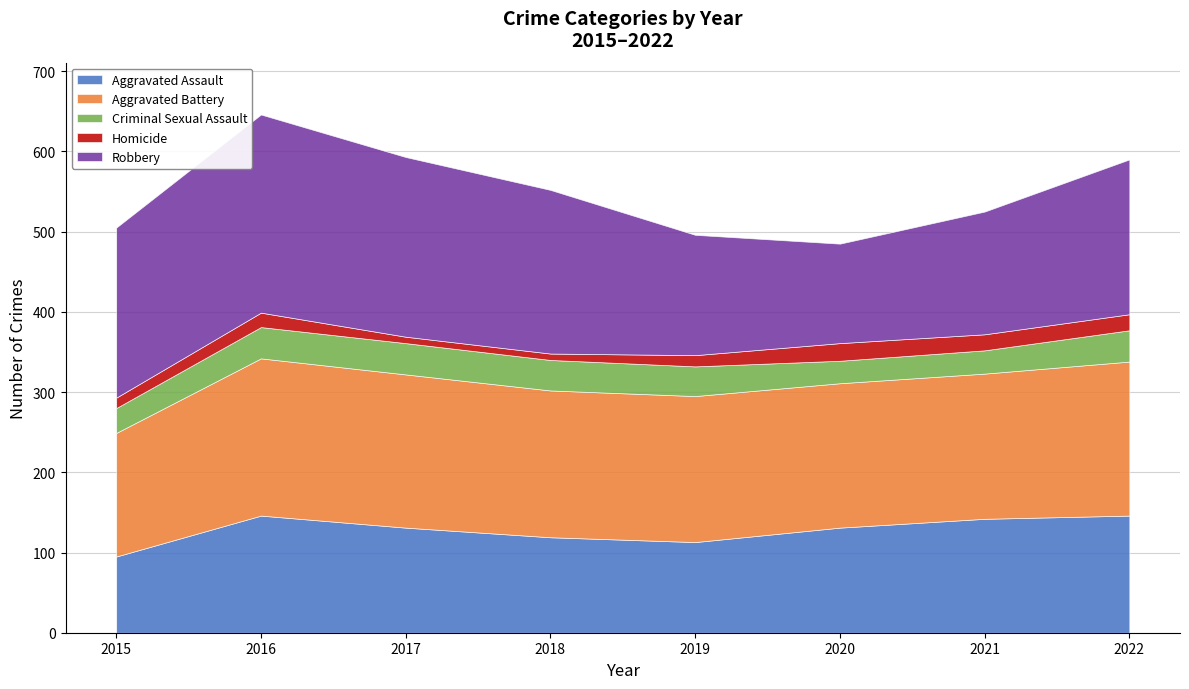

What is the value of the Criminal Sexual Assault point at the 6th from the left?

28